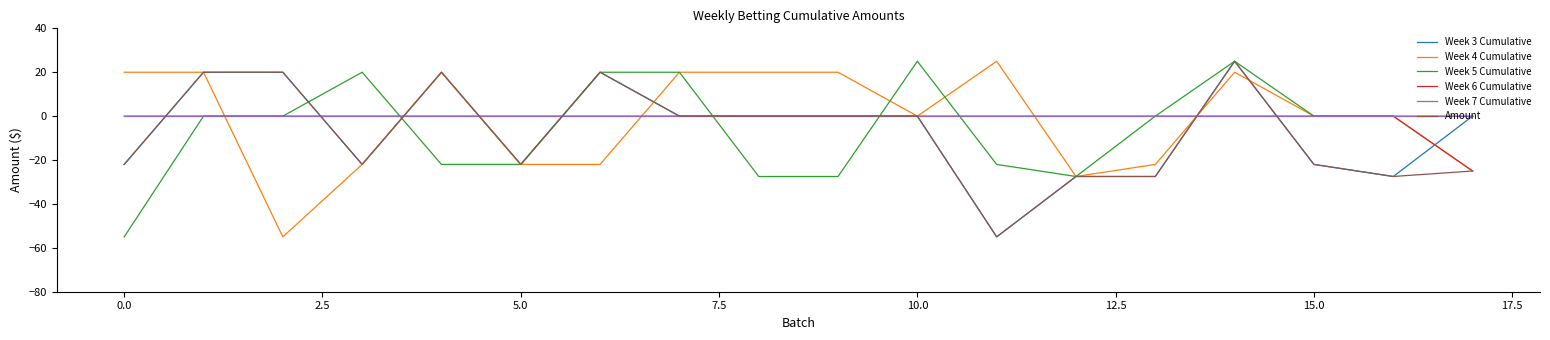

What is the greatest value displayed?

25.0